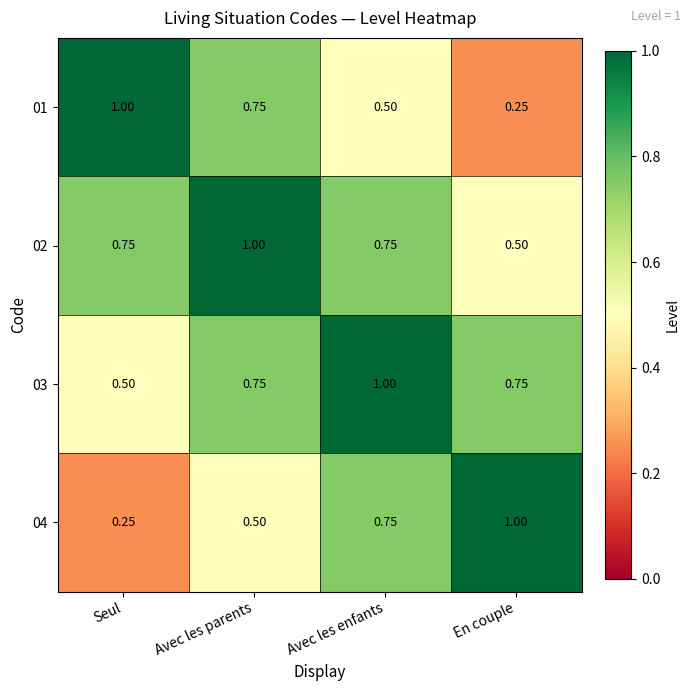

Is the value of 03 at En couple greater than the value of 02 at Avec les parents?

No